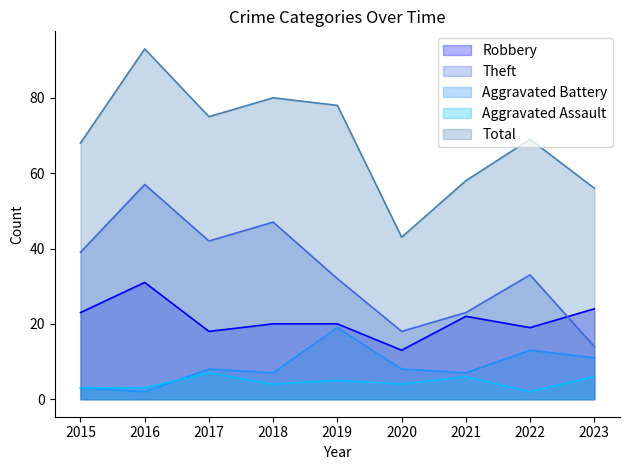

True or false: Aggravated Battery and Aggravated Assault intersect in this chart.

True